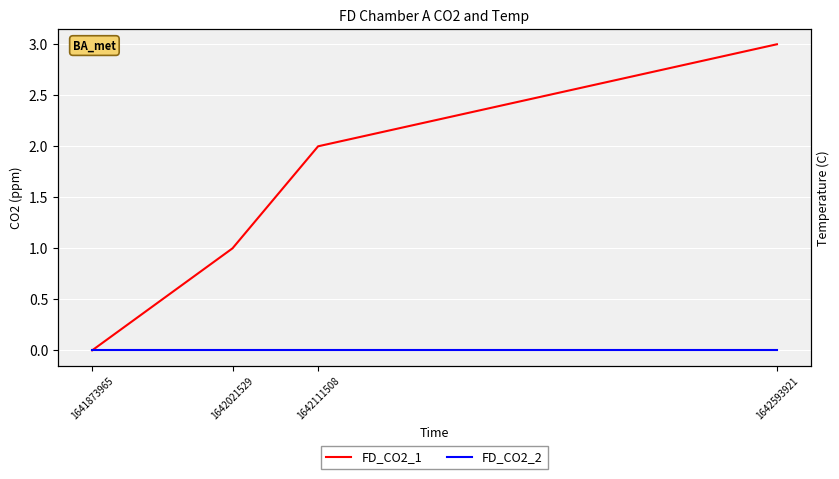

True or false: FD_CO2_1 has a value of -1 at 1641873965.

False